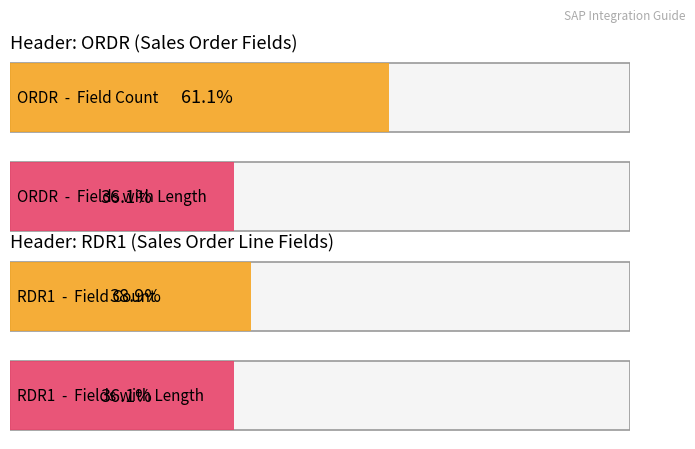

The Average utilization series shows 5 at RDR1. True or false?

False